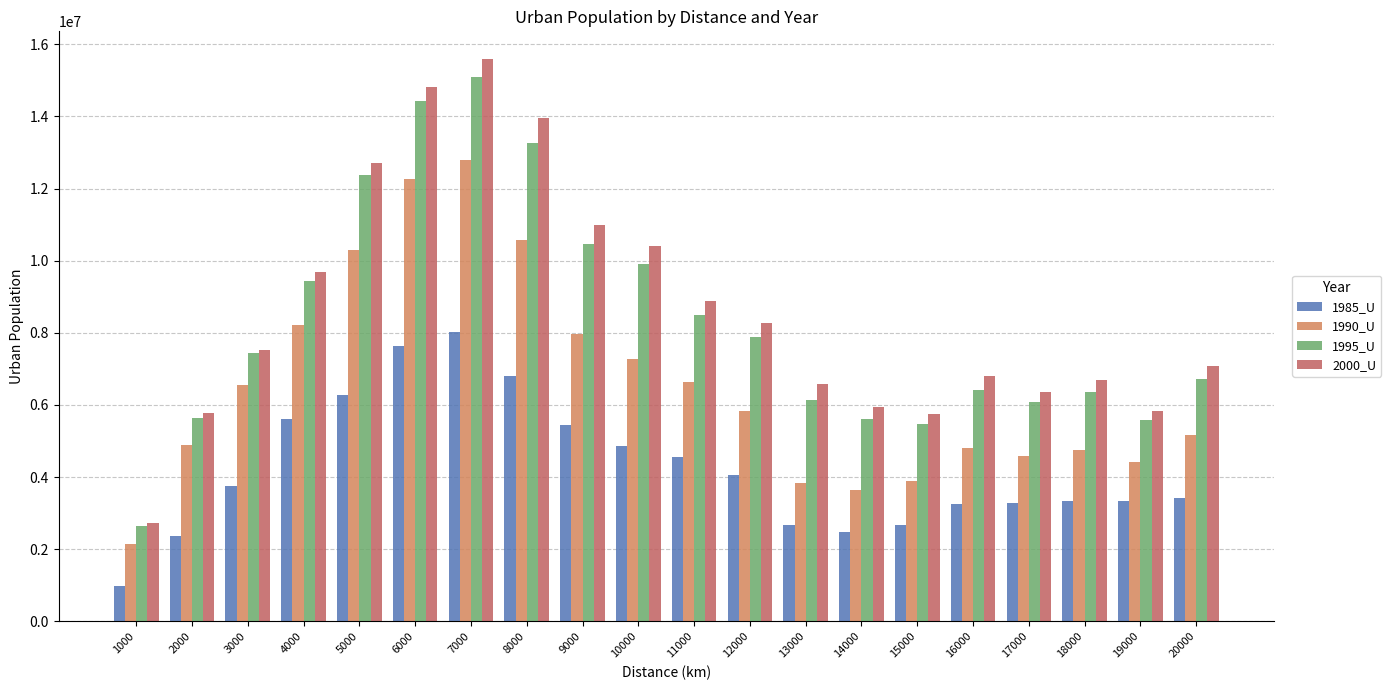

The value of 1990_U at 1000 is 2140930. True or false?

True